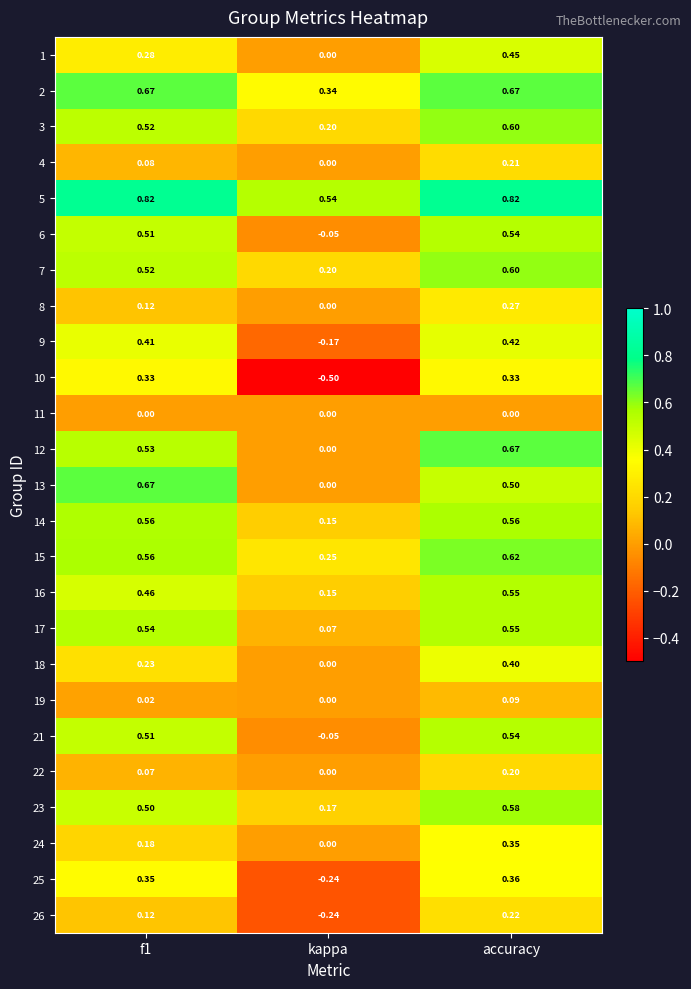

Is the value of 25 at kappa greater than the value of 21 at accuracy?

No